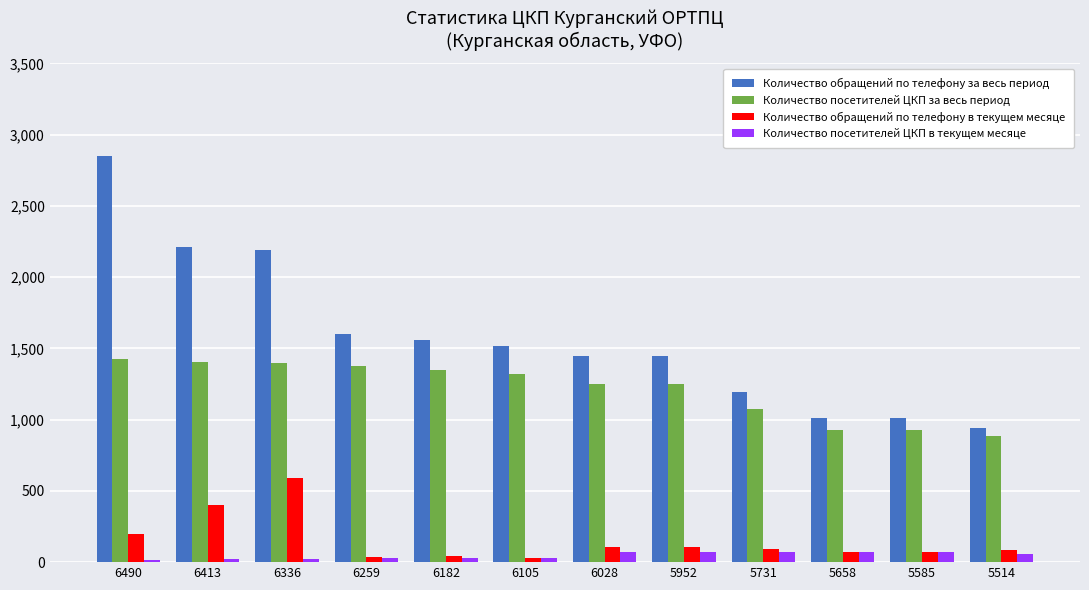

Read the Количество обращений по телефону за весь период value at 6105.

1520